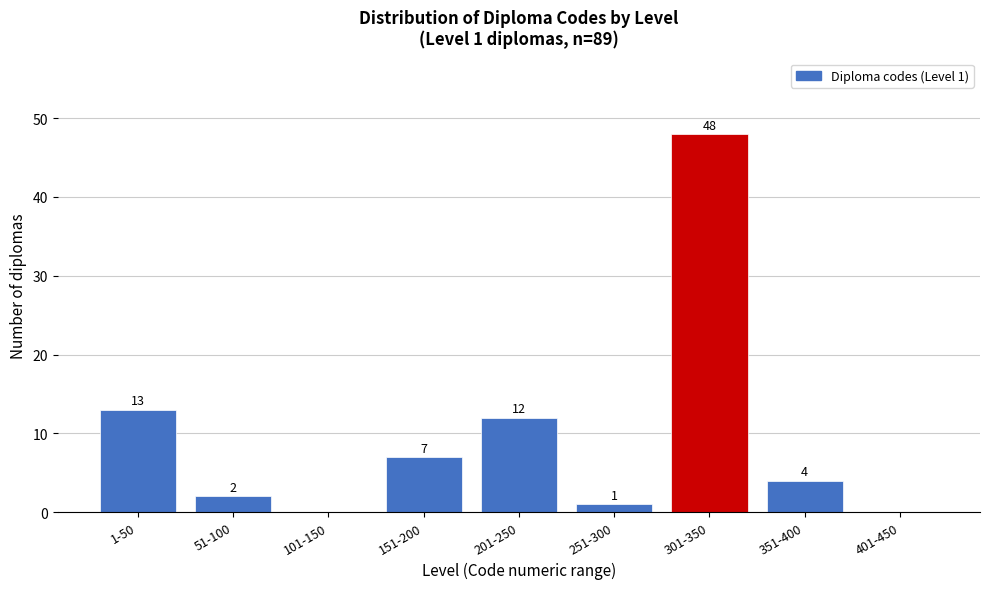

Reading right to left, what are all the values shown in this chart?

401-450=0	351-400=4	301-350=48	251-300=1	201-250=12	151-200=7	101-150=0	51-100=2	1-50=13